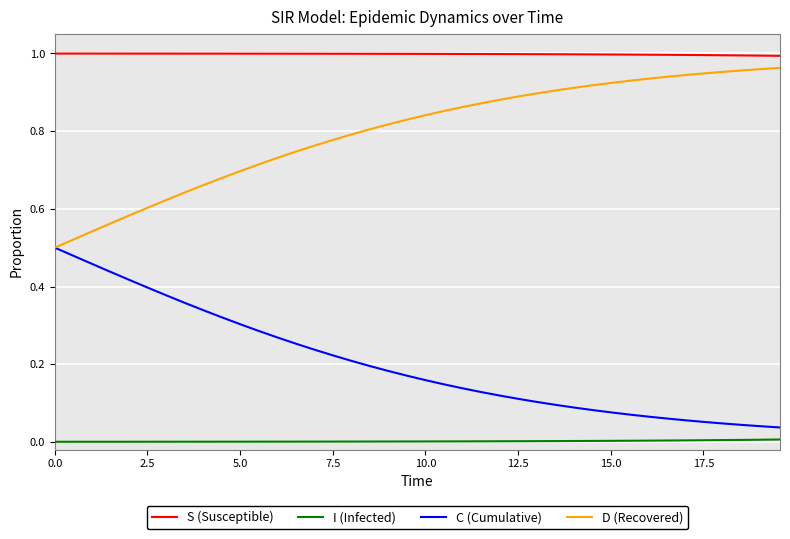

What is the sum of all C (Cumulative) values?

8.1